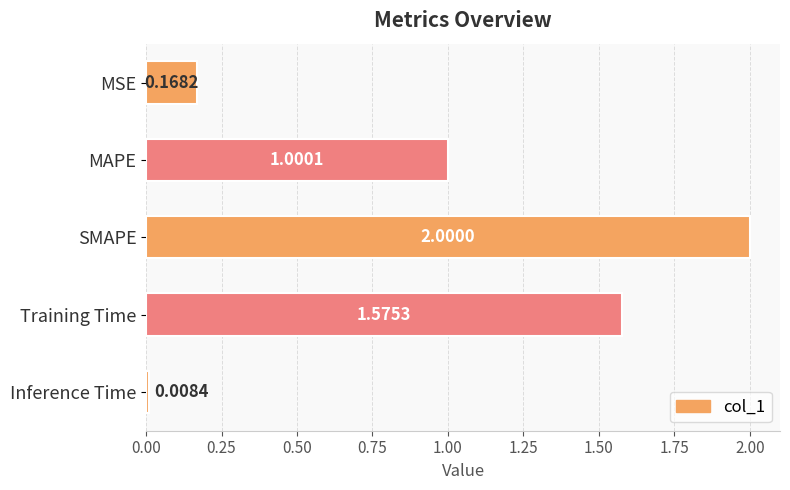

What is the label of the 2nd bar from the bottom?

Training Time